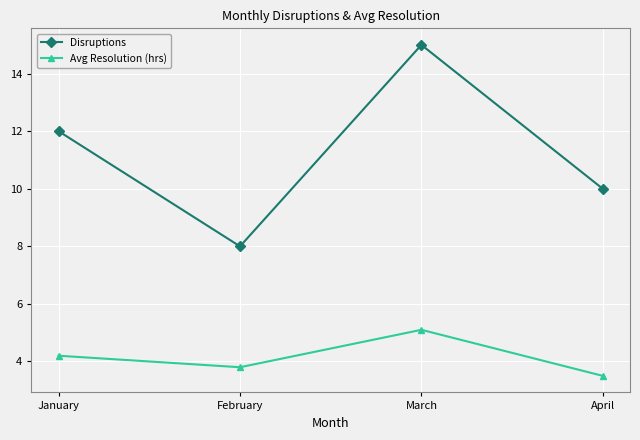

Is it true that Disruptions equals 8.0 at February?

True